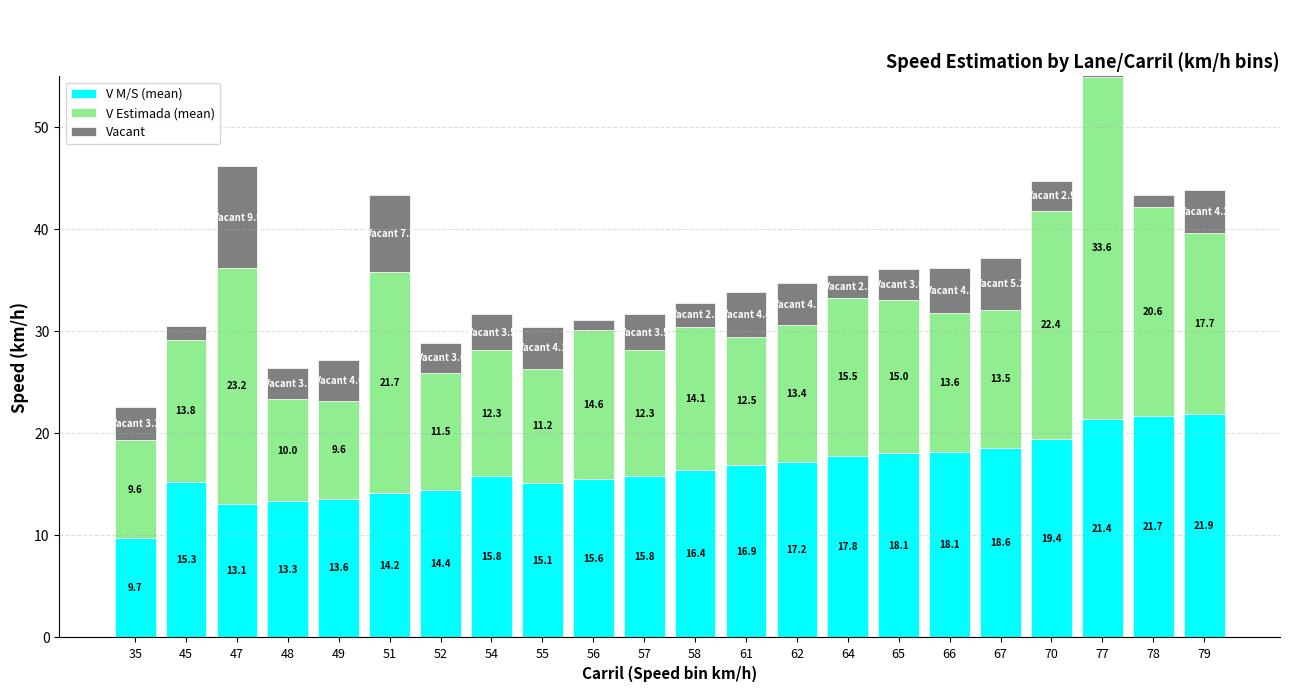

What is the value of the Vacant bar at the 19th from the left?

2.9